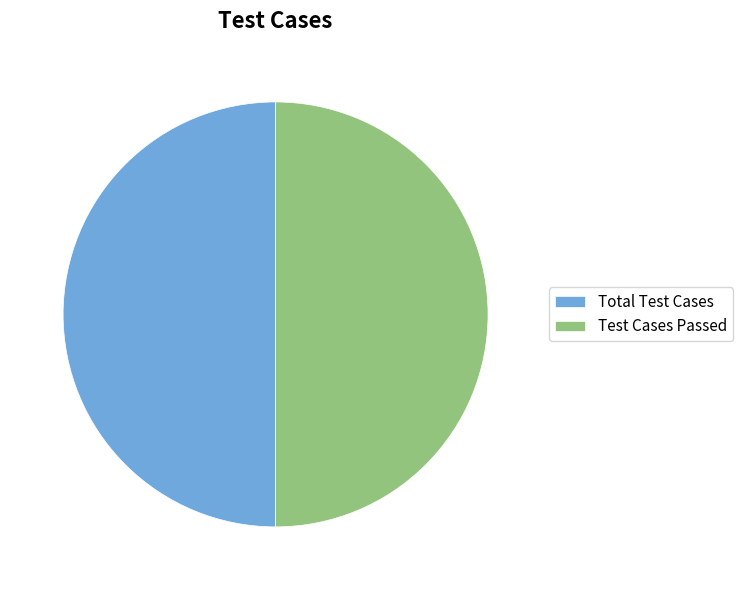

Is the sum of Total Test Cases and Test Cases Passed greater than half?

Yes